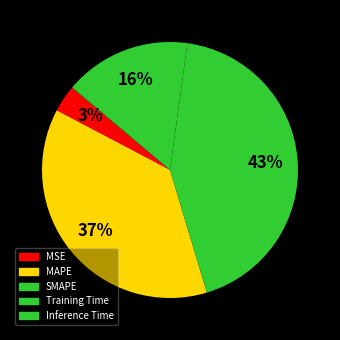

Rank the categories by value from lowest to highest.

Inference Time, MSE, Training Time, MAPE, SMAPE